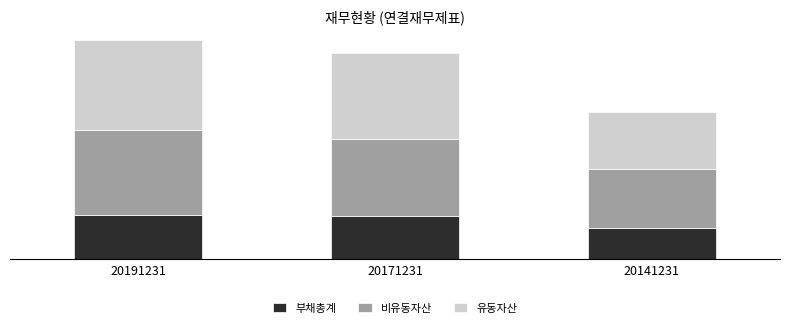

What is the sum of the 부채총계 values at 20171231 and 20191231?

177200